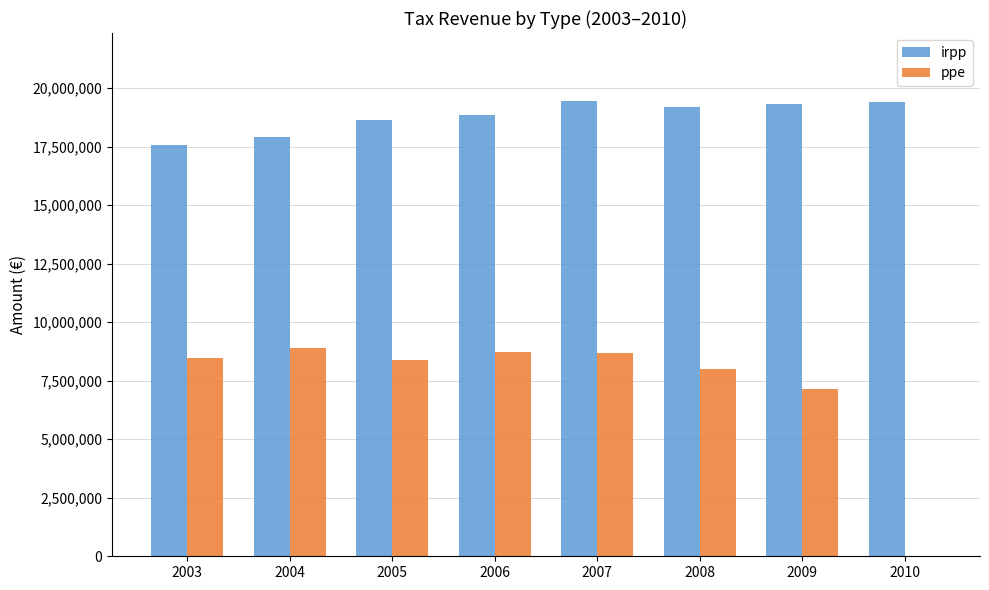

Which series has the largest total across all categories?

irpp